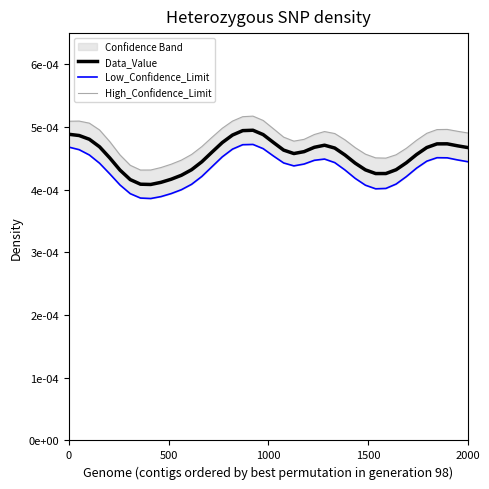

The Low_Confidence_Limit series shows 0.0 at 5. True or false?

False